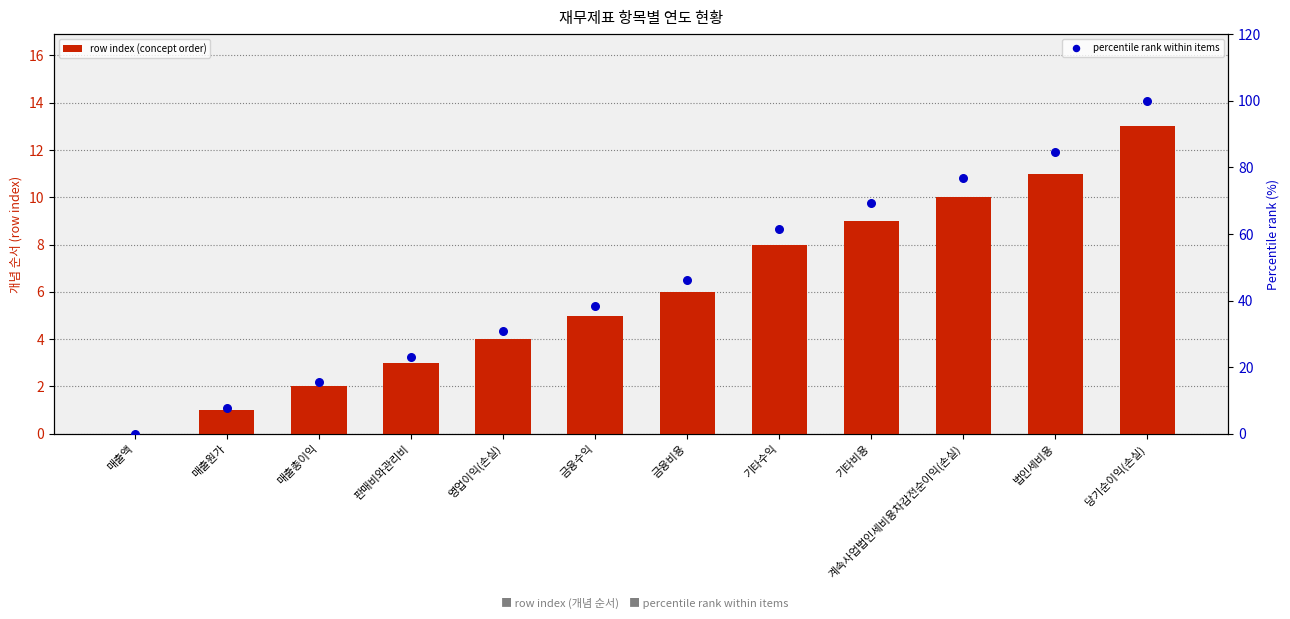

Which series has the largest Y range (max minus min)?

percentile rank within items